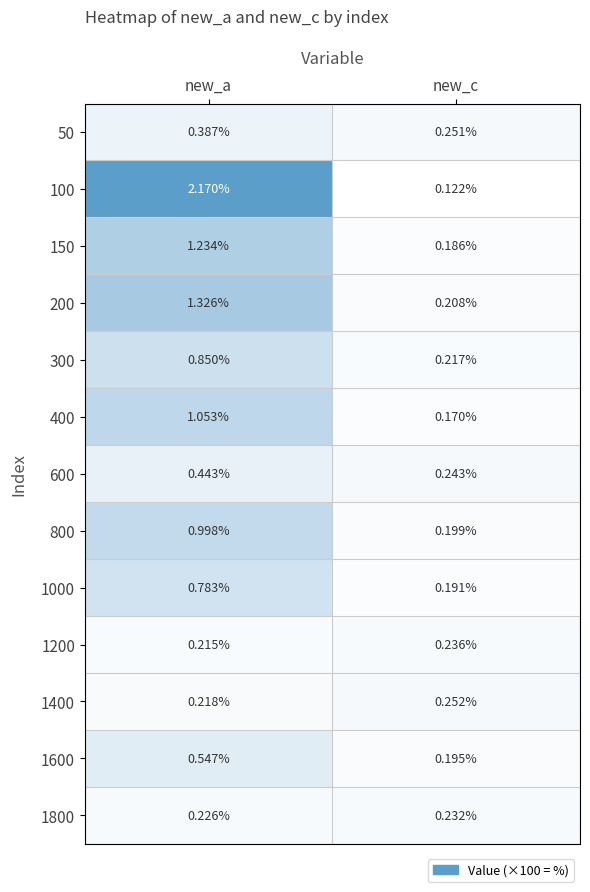

At which category is the sum across all series the highest?

new_a